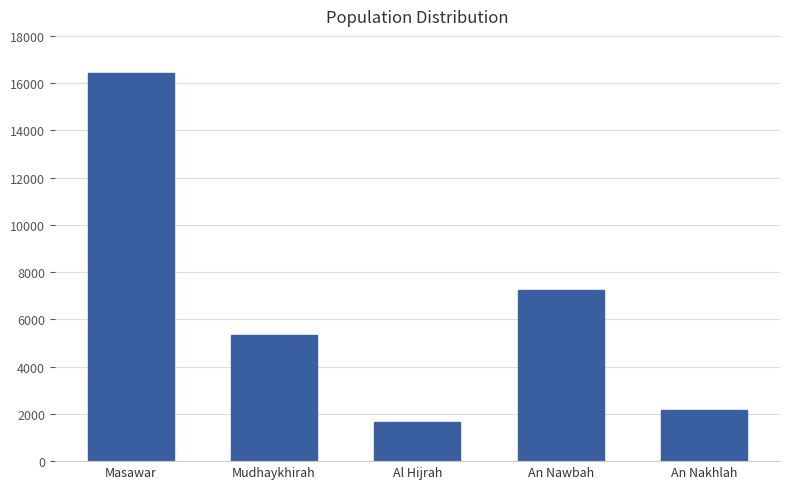

What is the average value?

6563